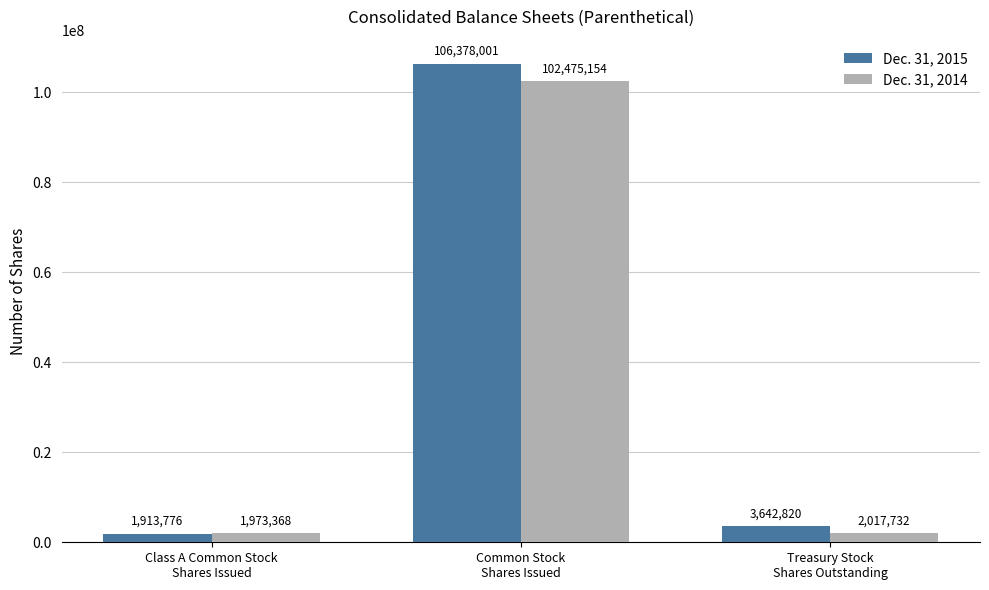

What position from the left is Common Stock
Shares Issued?

2